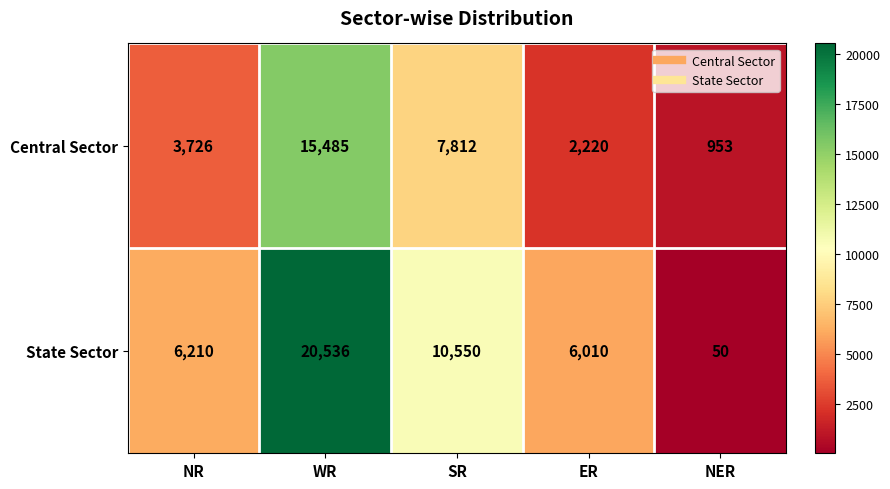

At which label does State Sector reach its peak?

WR